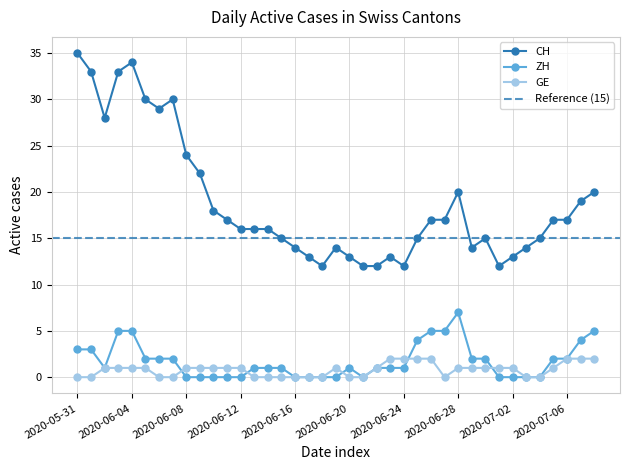

True or false: the data has more than 2 interior local peaks.

True